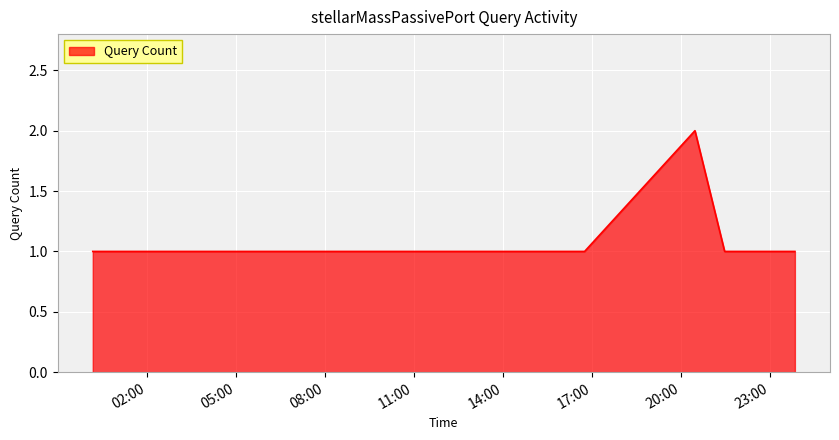

How many distinct data groups are displayed?

1